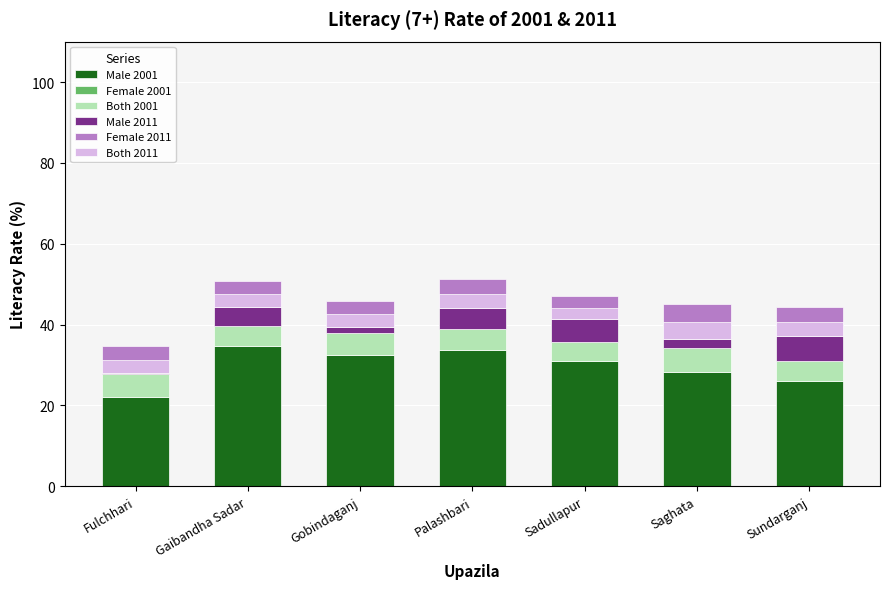

Which has a higher value, Palashbari or Sundarganj?

Palashbari